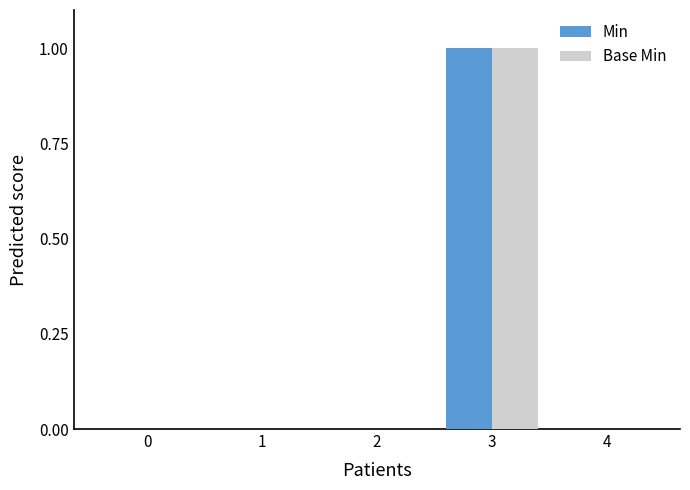

How many data points does each series have?

5